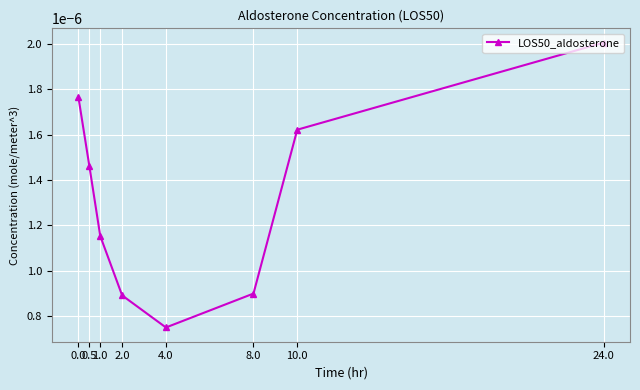

How many interior local valleys (lower than both neighbors) does the data have?

1